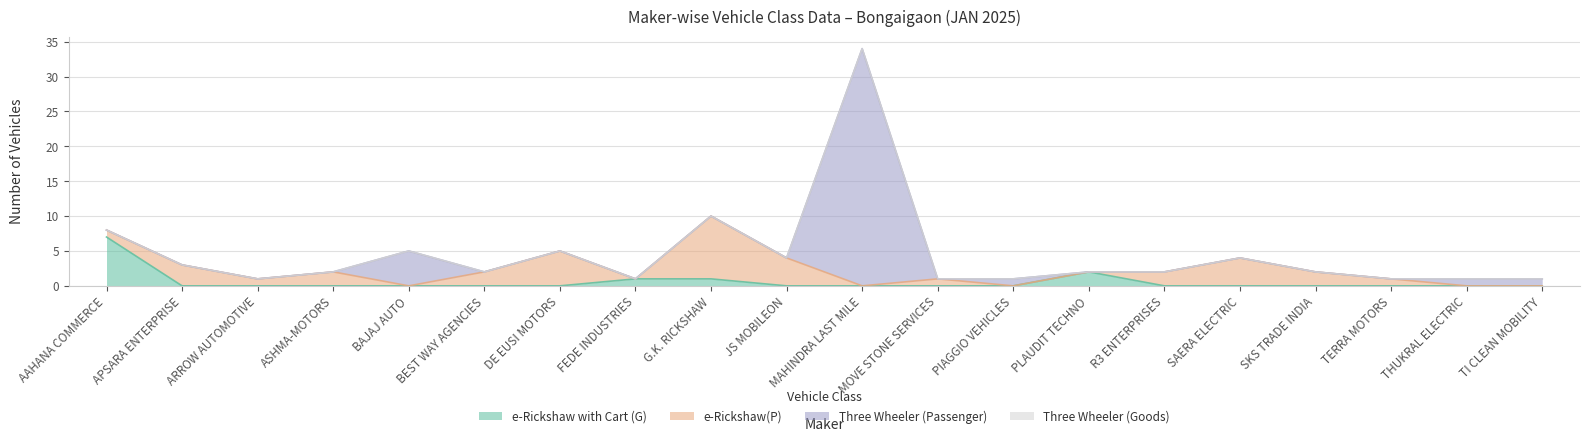

Between TERRA MOTORS and SKS TRADE INDIA, which is larger?

TERRA MOTORS